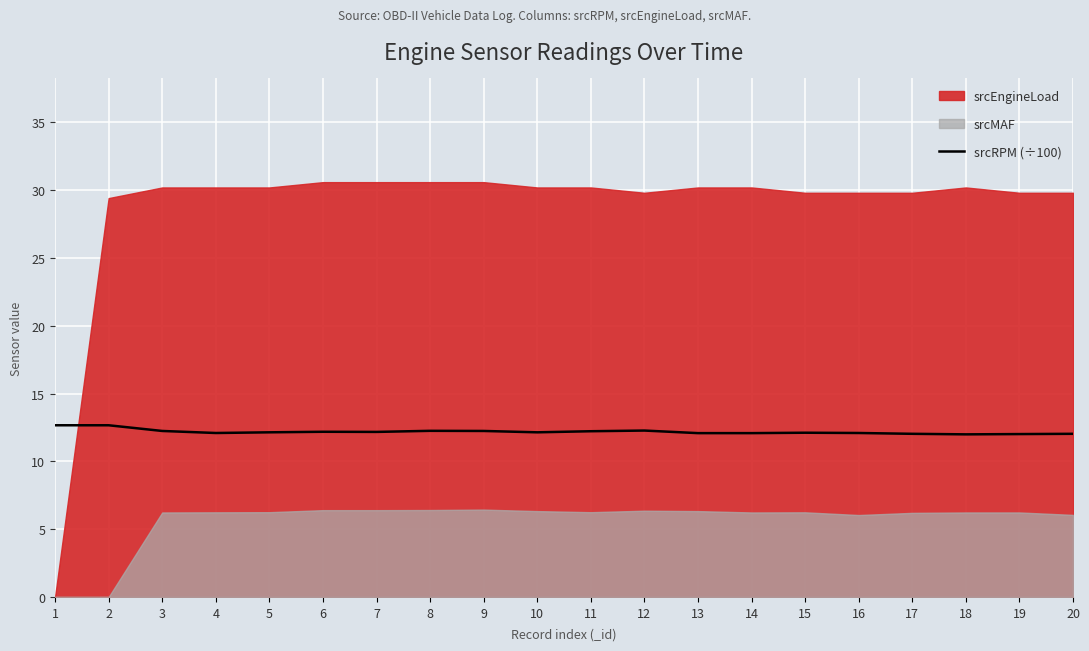

The chart shows a value of 12.0 at 20. True or false?

True